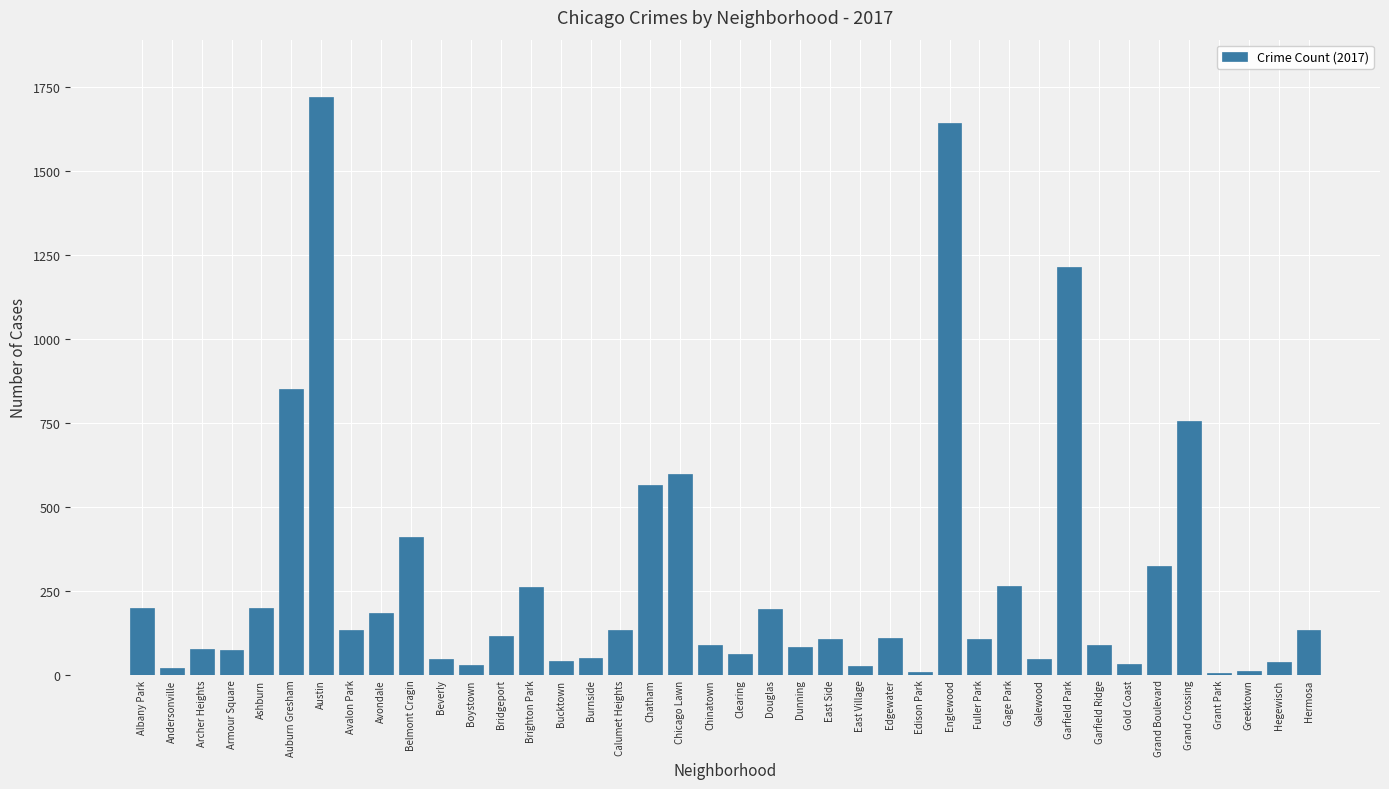

The value at Grand Boulevard is 322. True or false?

True